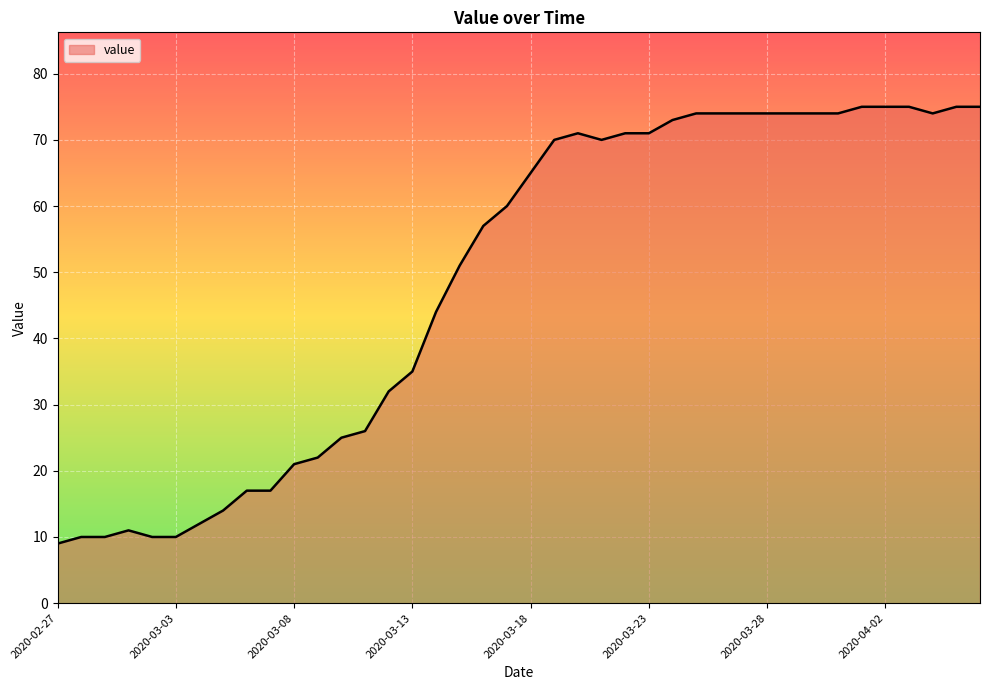

What is the minimum value shown in the chart?

9